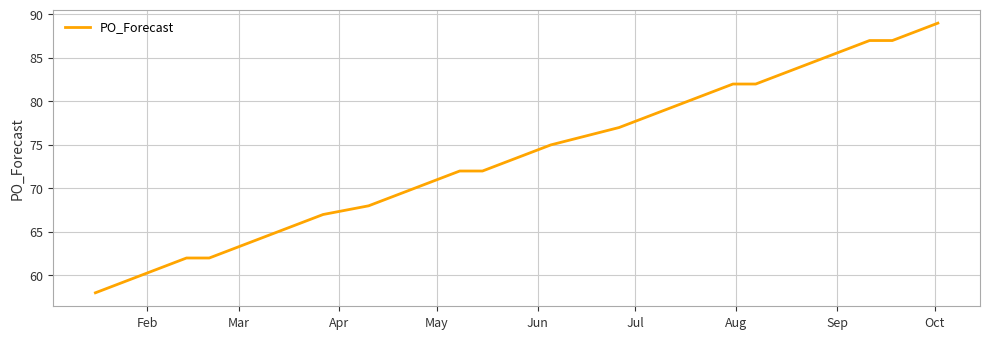

What is the minimum value shown in the chart?

58